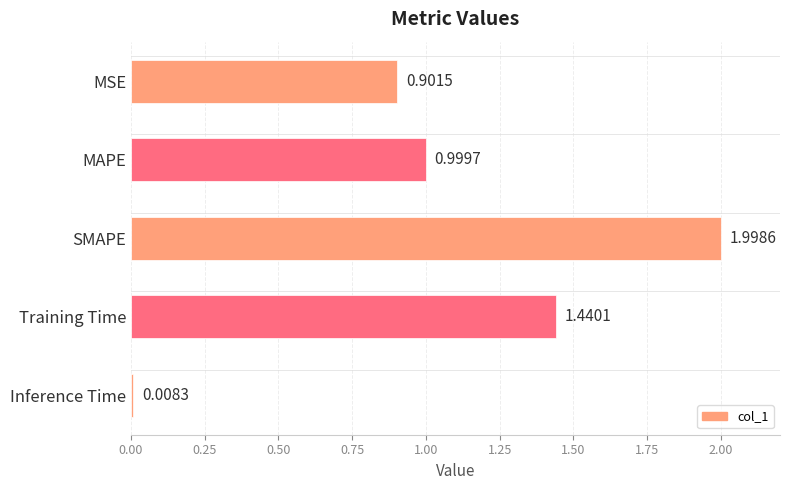

What is the average value?

1.1